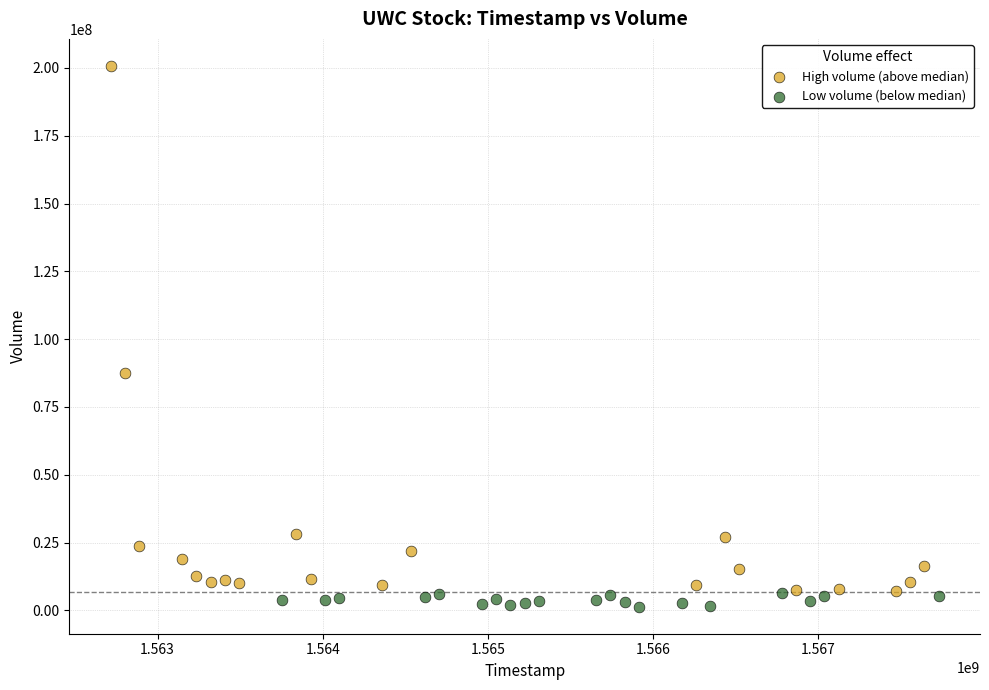

Which series has the largest Y range (max minus min)?

High volume (above median)